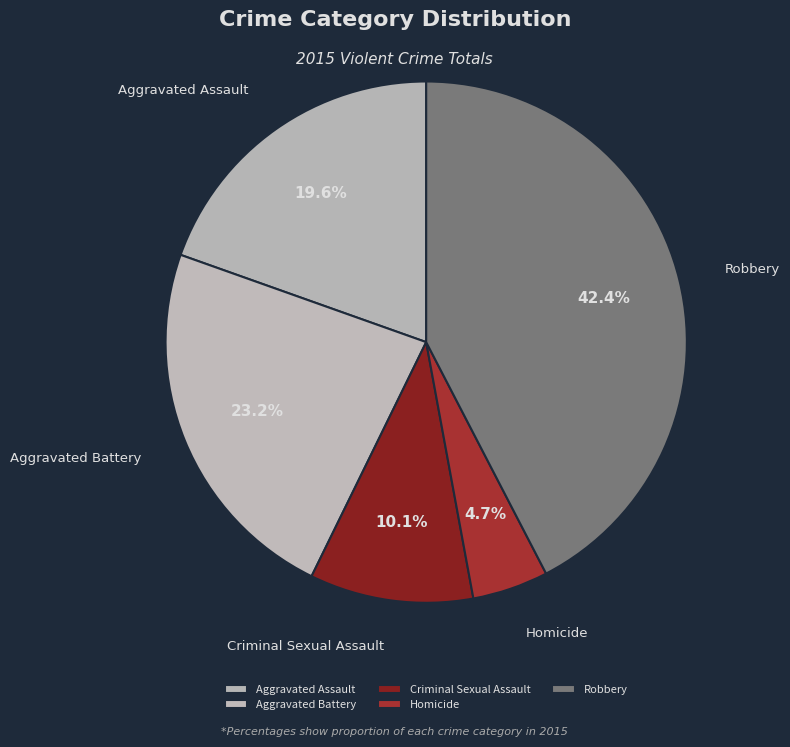

Is there any slice that represents more than half of the pie?

No